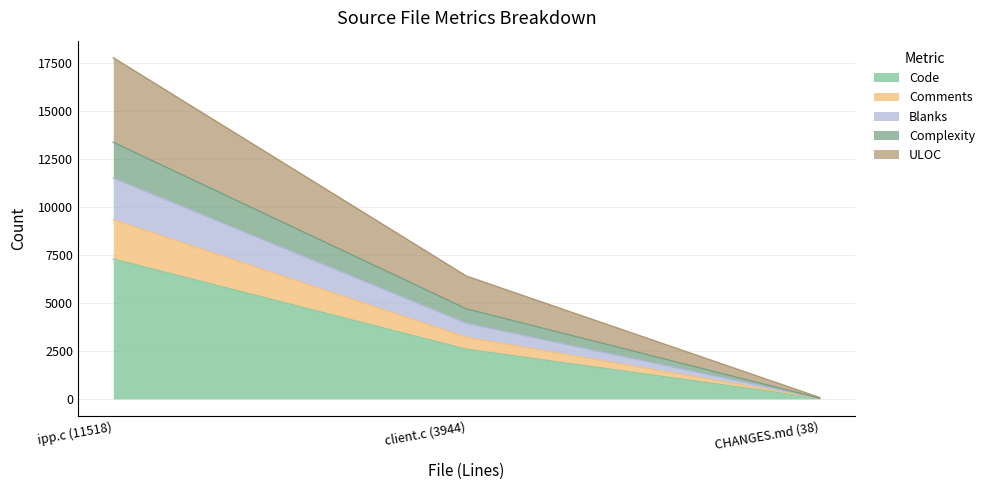

What is the total value across all series at client.c (3944)?

6407